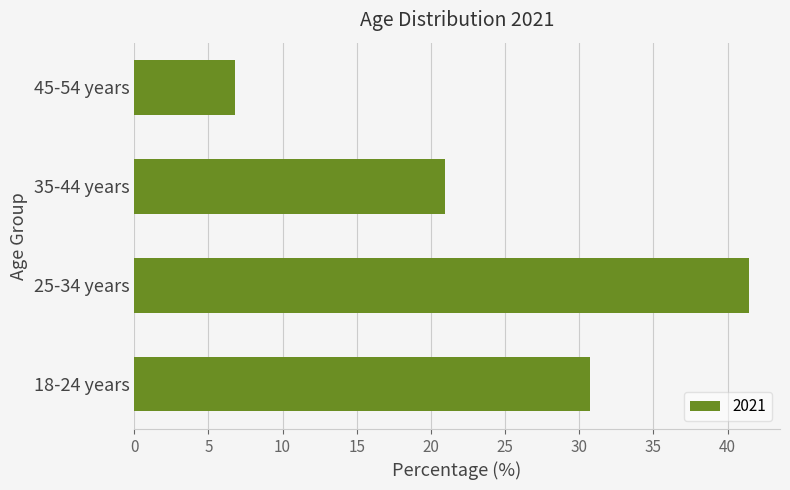

Does the chart contain any negative values?

No